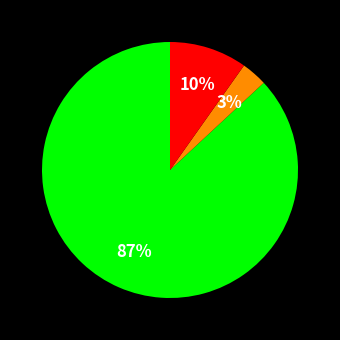

Count the number of slices in the pie.

3